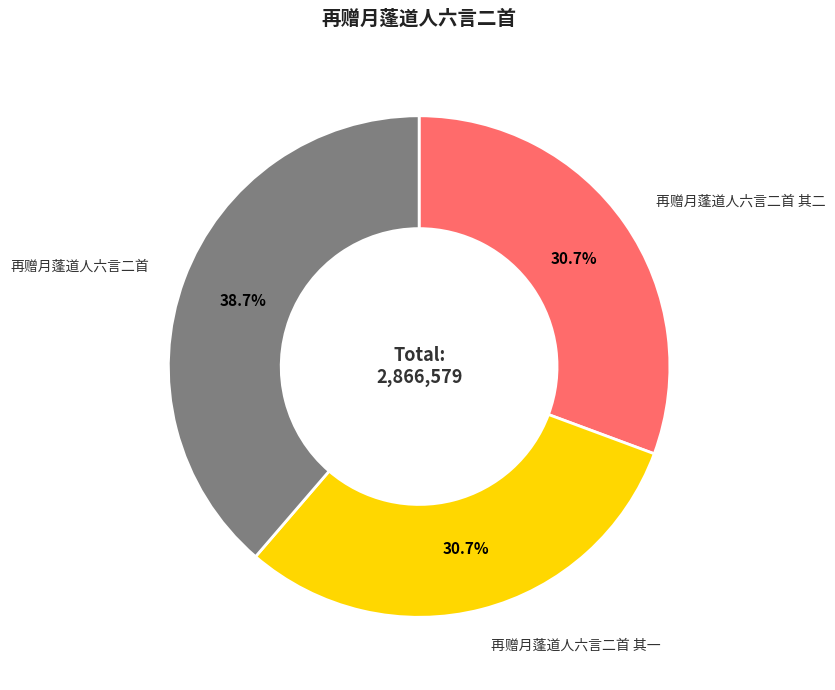

True or false: 再赠月蓬道人六言二首 其二 accounts for 46% of the total.

False